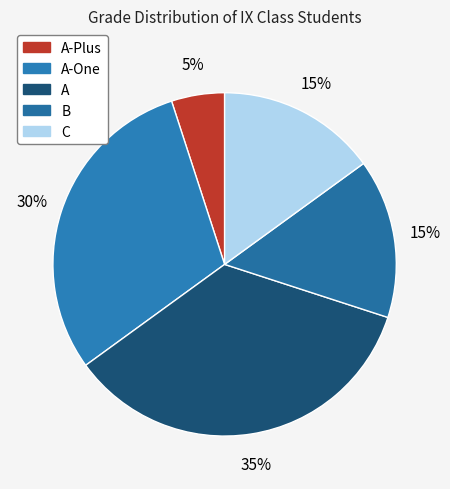

Count the number of slices in the pie.

5